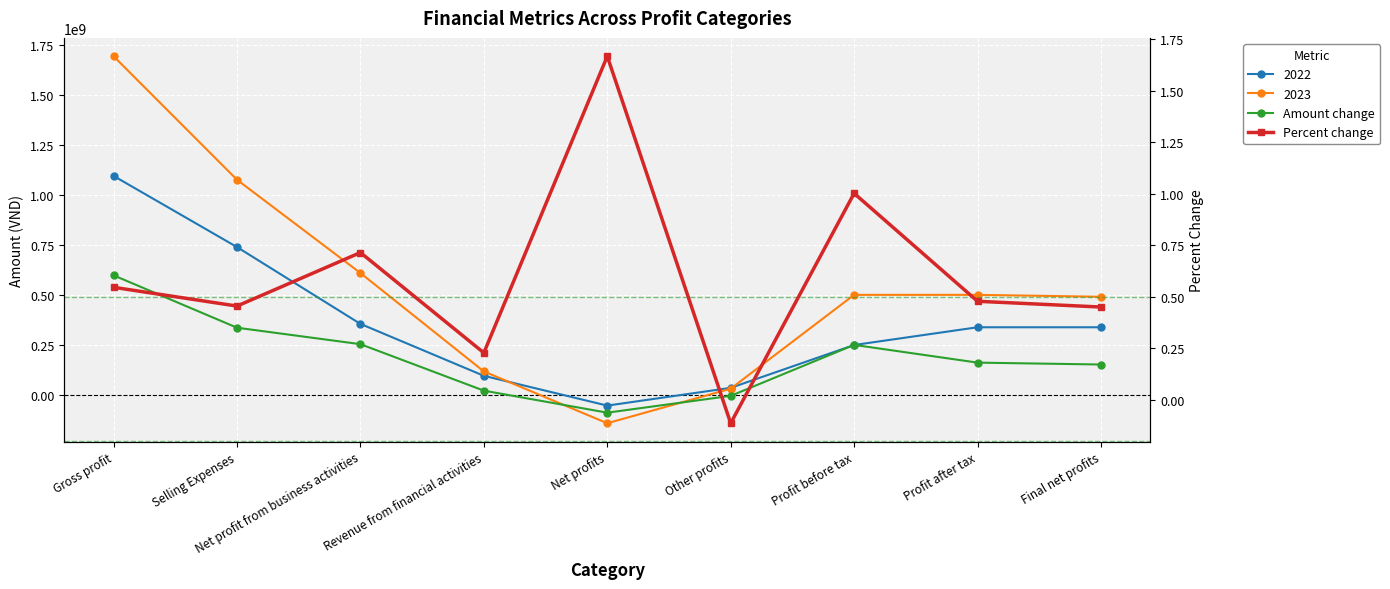

At which label does Percent change first exceed 0?

Gross profit